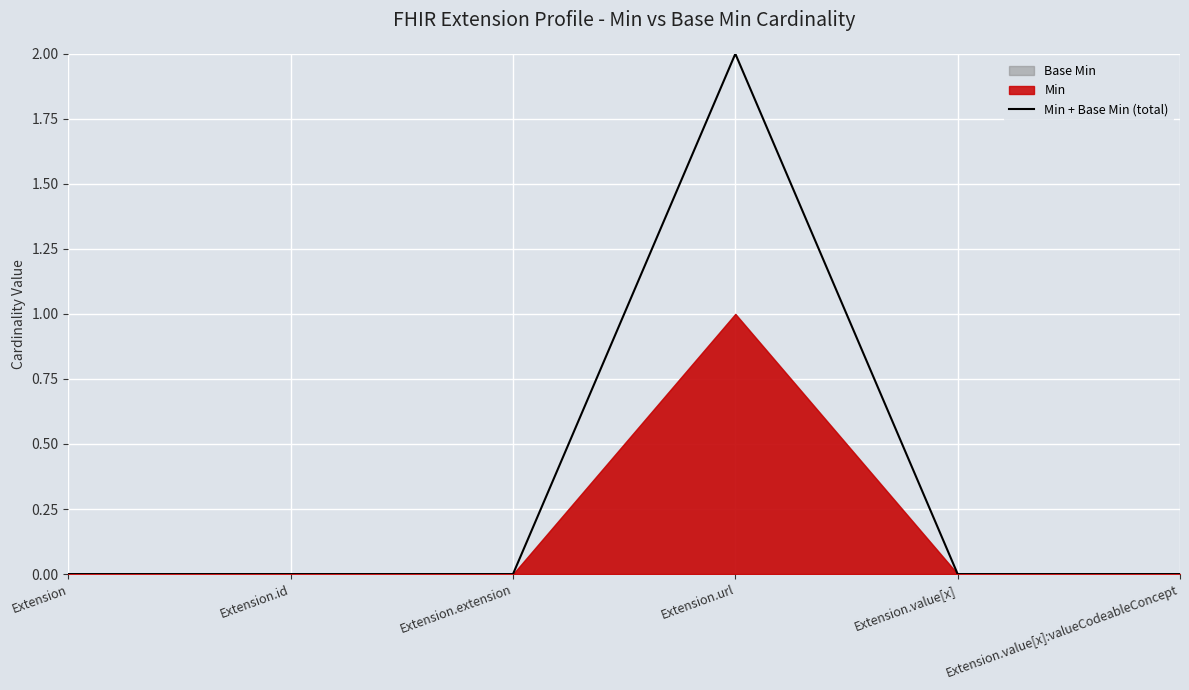

Which label corresponds to the smallest value in the chart?

Extension